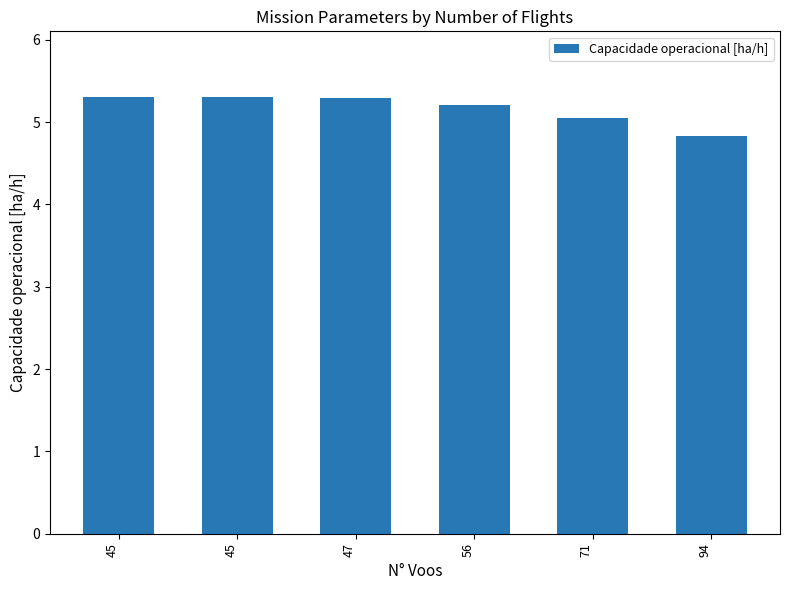

What value does the data have at 71?

5.1